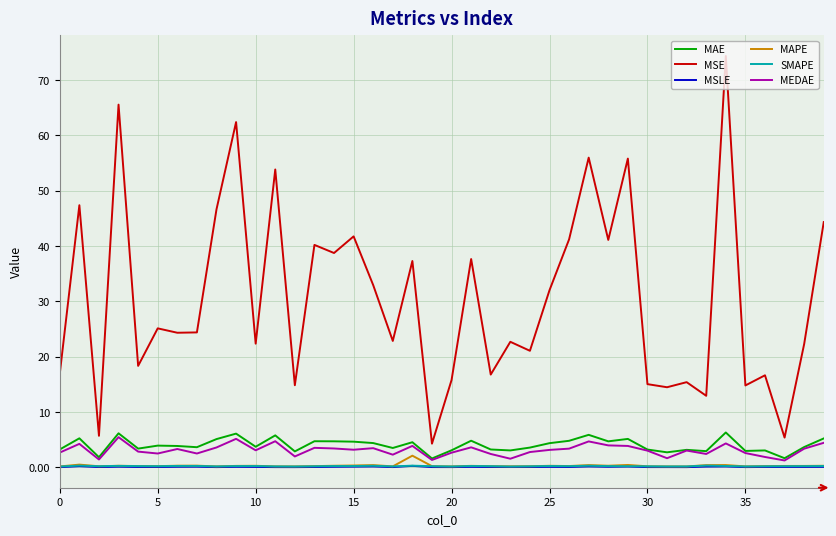

True or false: MSE and SMAPE intersect in this chart.

False